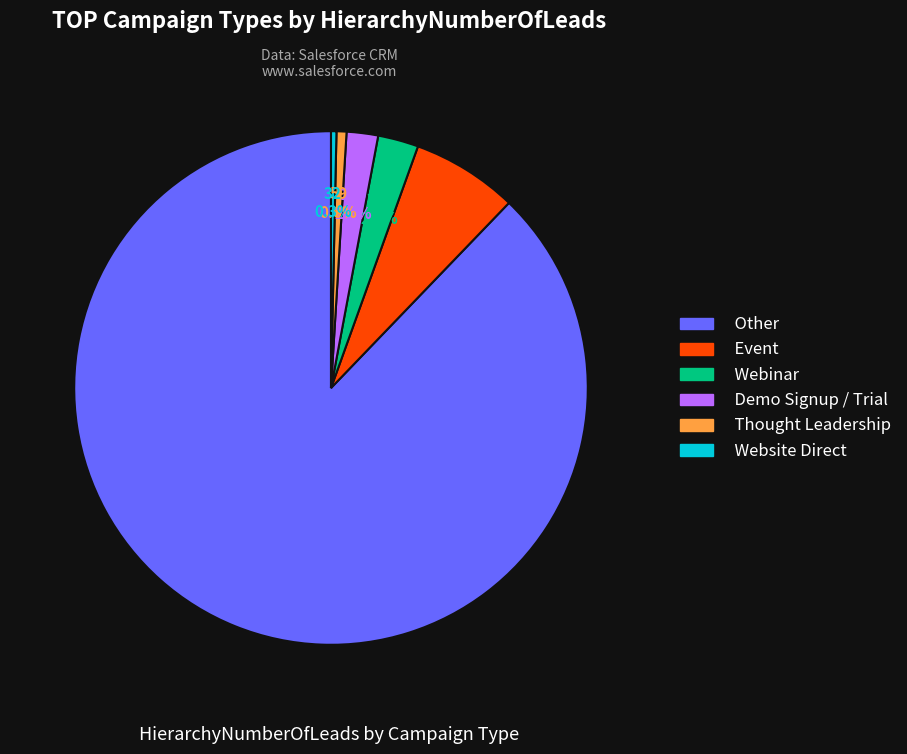

To the nearest percent, what is the difference between the largest and smallest slice percentages?

88%